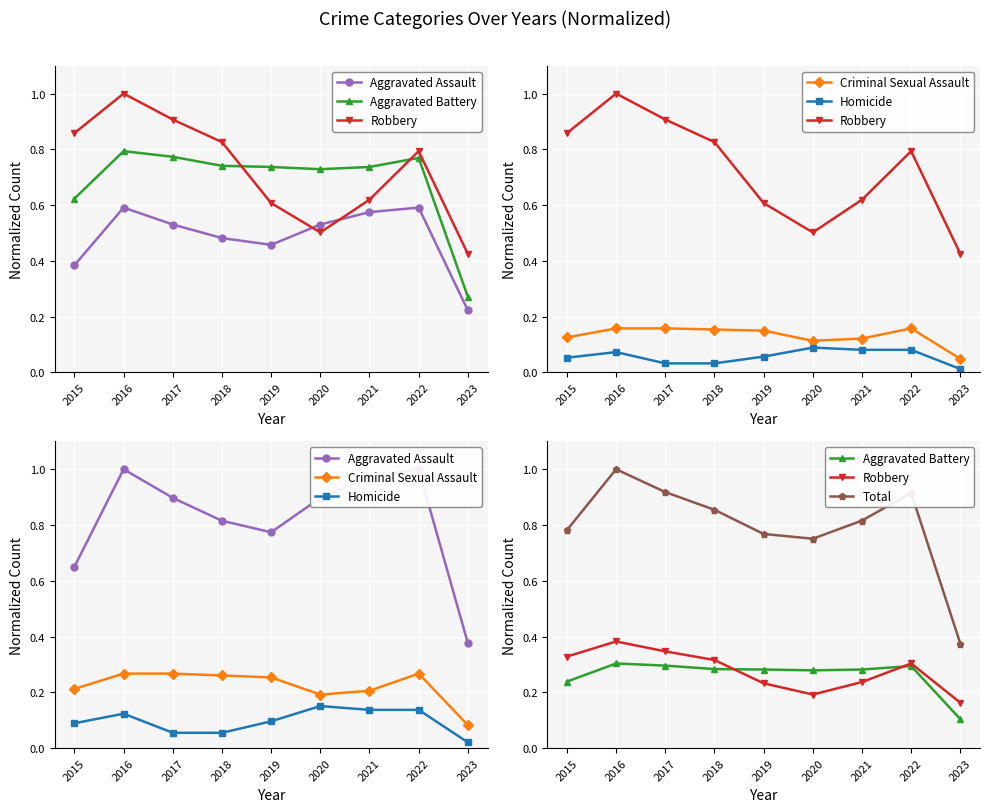

True or false: Total and Aggravated Battery cross at least once.

False